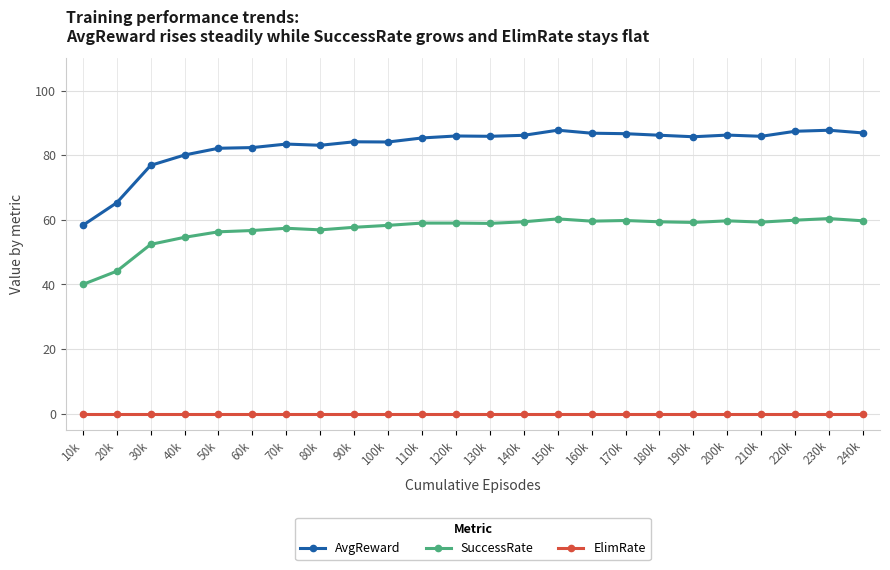

What is the difference between the SuccessRate values at 110k and 70k?

1.6